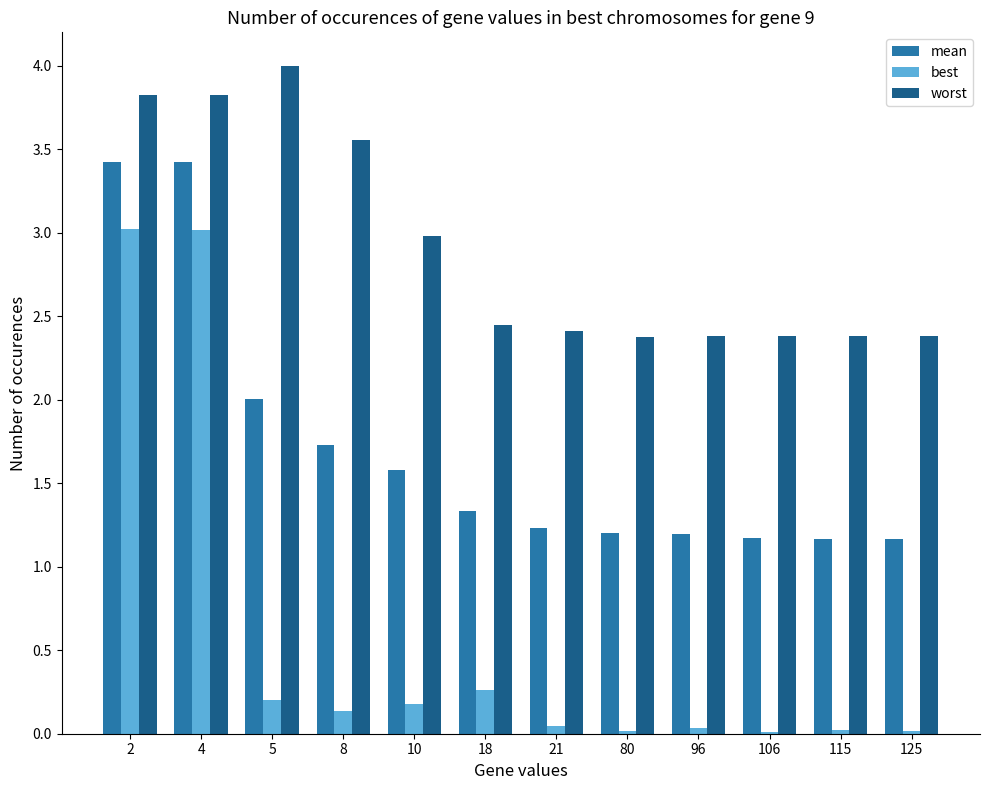

The value of mean at 4 is 5.5. True or false?

False